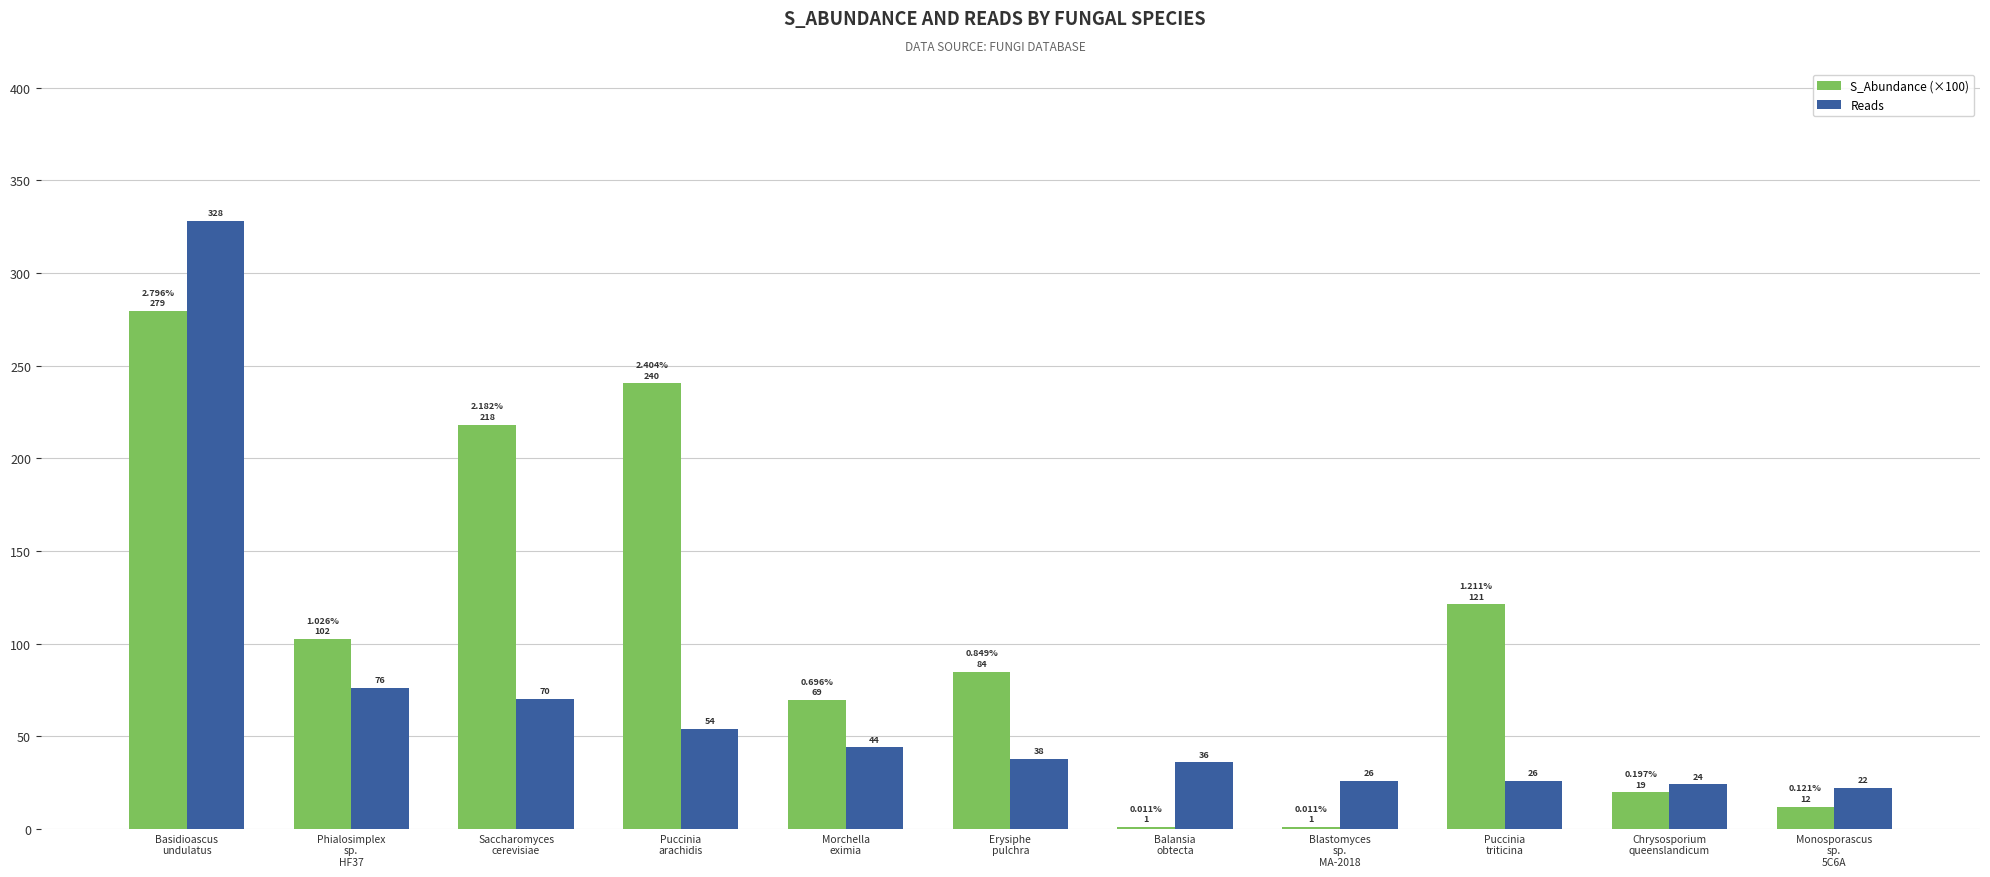

Which series has the largest total across all categories?

S_Abundance (×100)